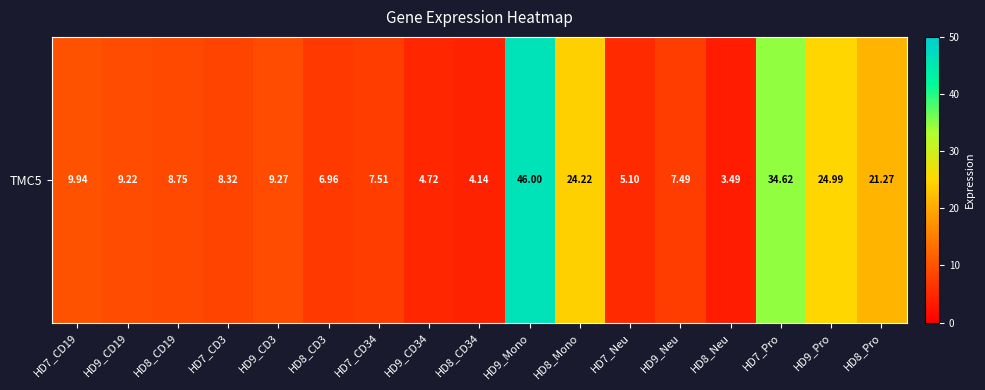

Reading left to right, transcribe all the data shown in this chart.

9.9	9.2	8.8	8.3	9.3	7.0	7.5	4.7	4.1	46.0	24.2	5.1	7.5	3.5	34.6	25.0	21.3